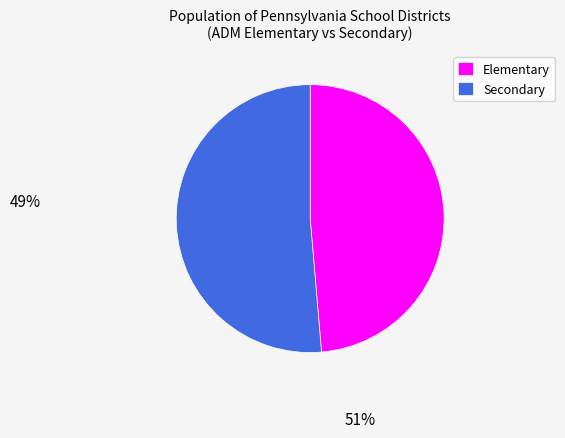

Is the sum of Elementary and Secondary greater than half?

Yes